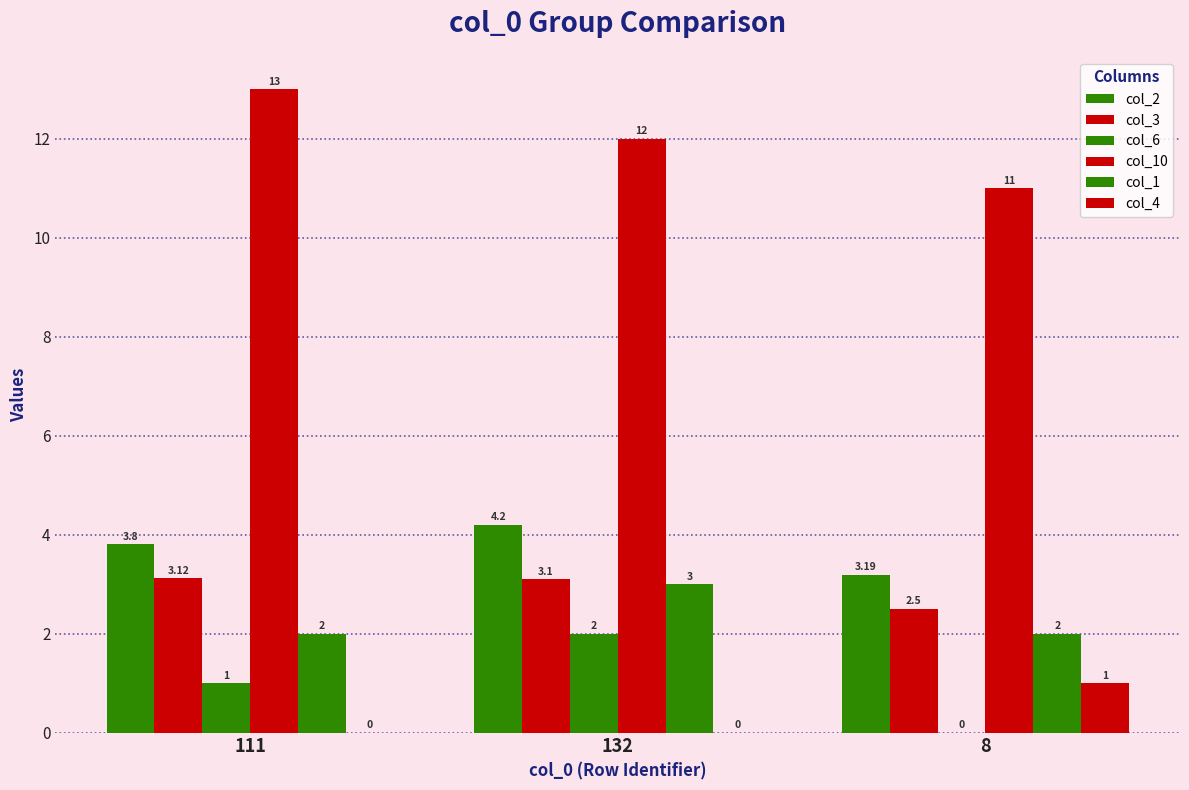

Are the bars grouped side by side (vs. stacked)?

Yes